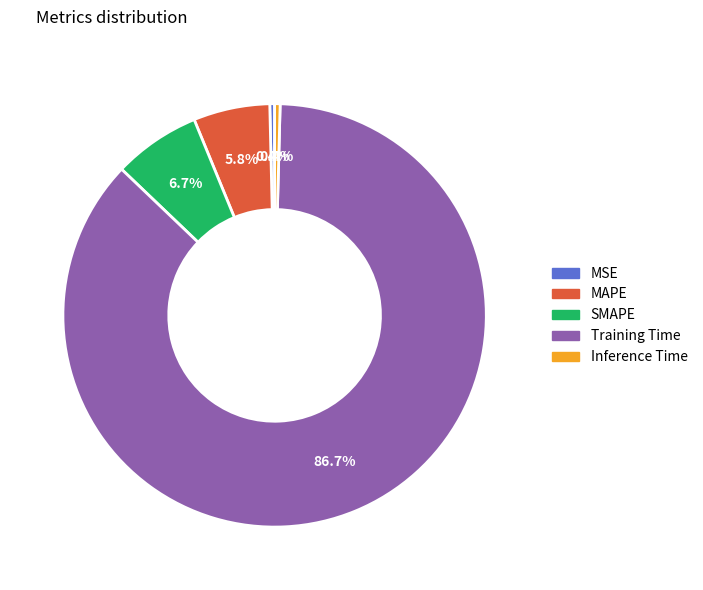

Which has a higher value, SMAPE or MAPE?

SMAPE